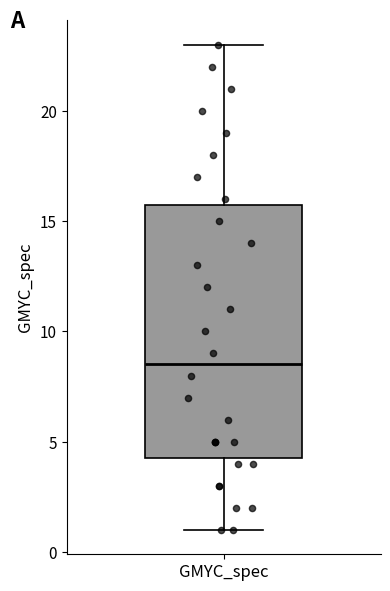

Transcribe this box plot: give where the median line is, the range the box spans, and where the two whiskers end, as read against the y-axis. The values are not printed on the chart, so give them approximately, as read against the axis.

median 8.5, box 4.5 to 16.0, whiskers 1.0 to 23.0